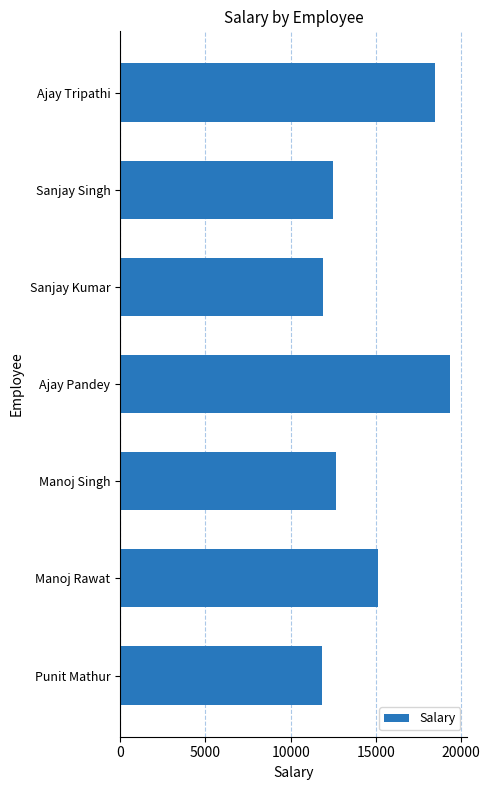

What is the label of the 3rd bar from the bottom?

Manoj Singh